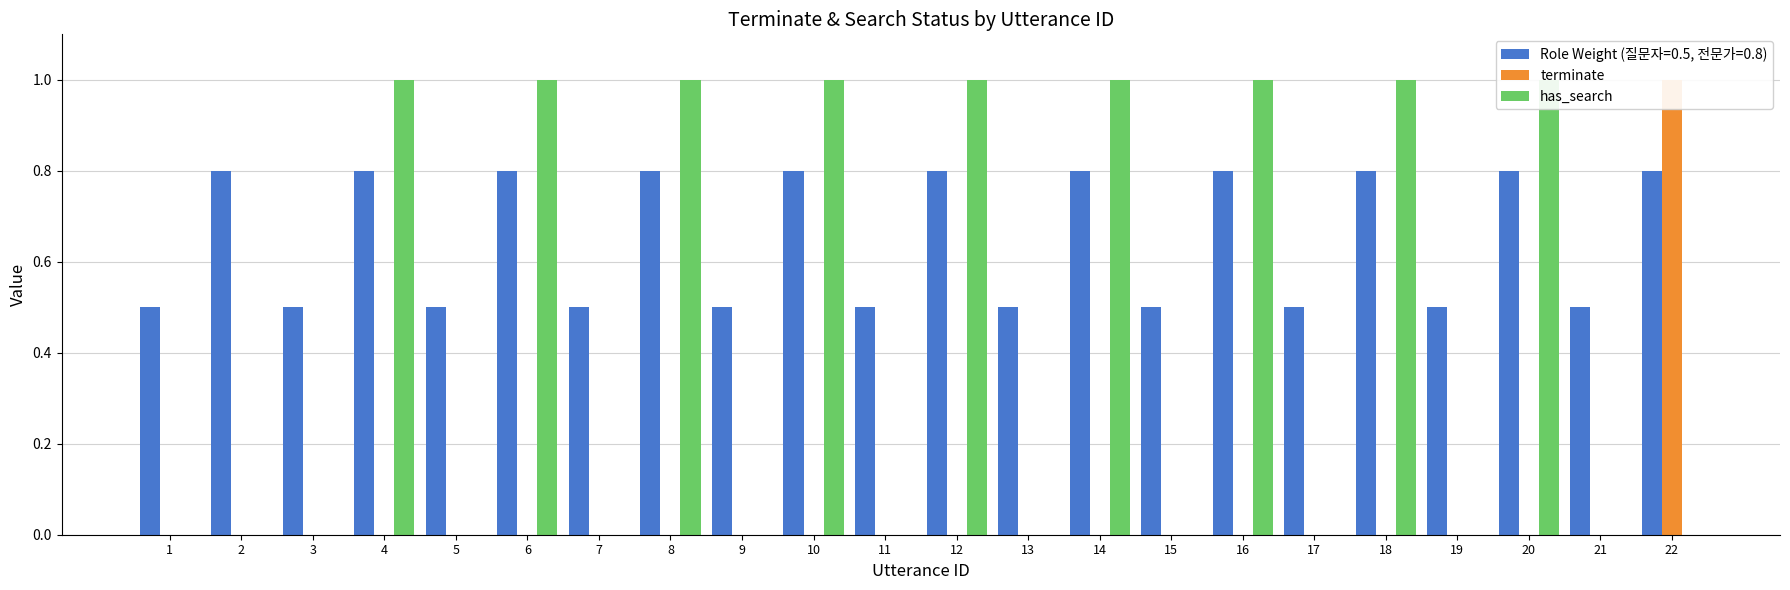

How many values in the has_search series exceed 0?

9